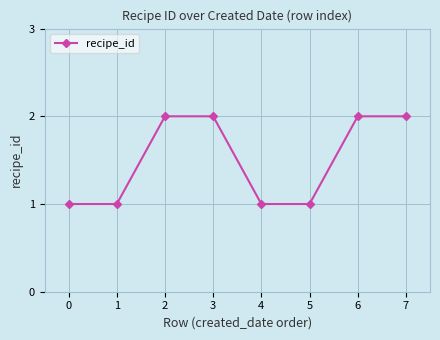

Between 3 and 0, which is larger?

3